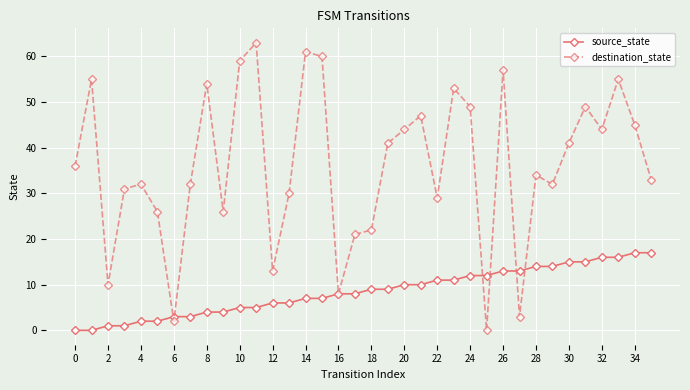

Which series has the largest total across all categories?

destination_state